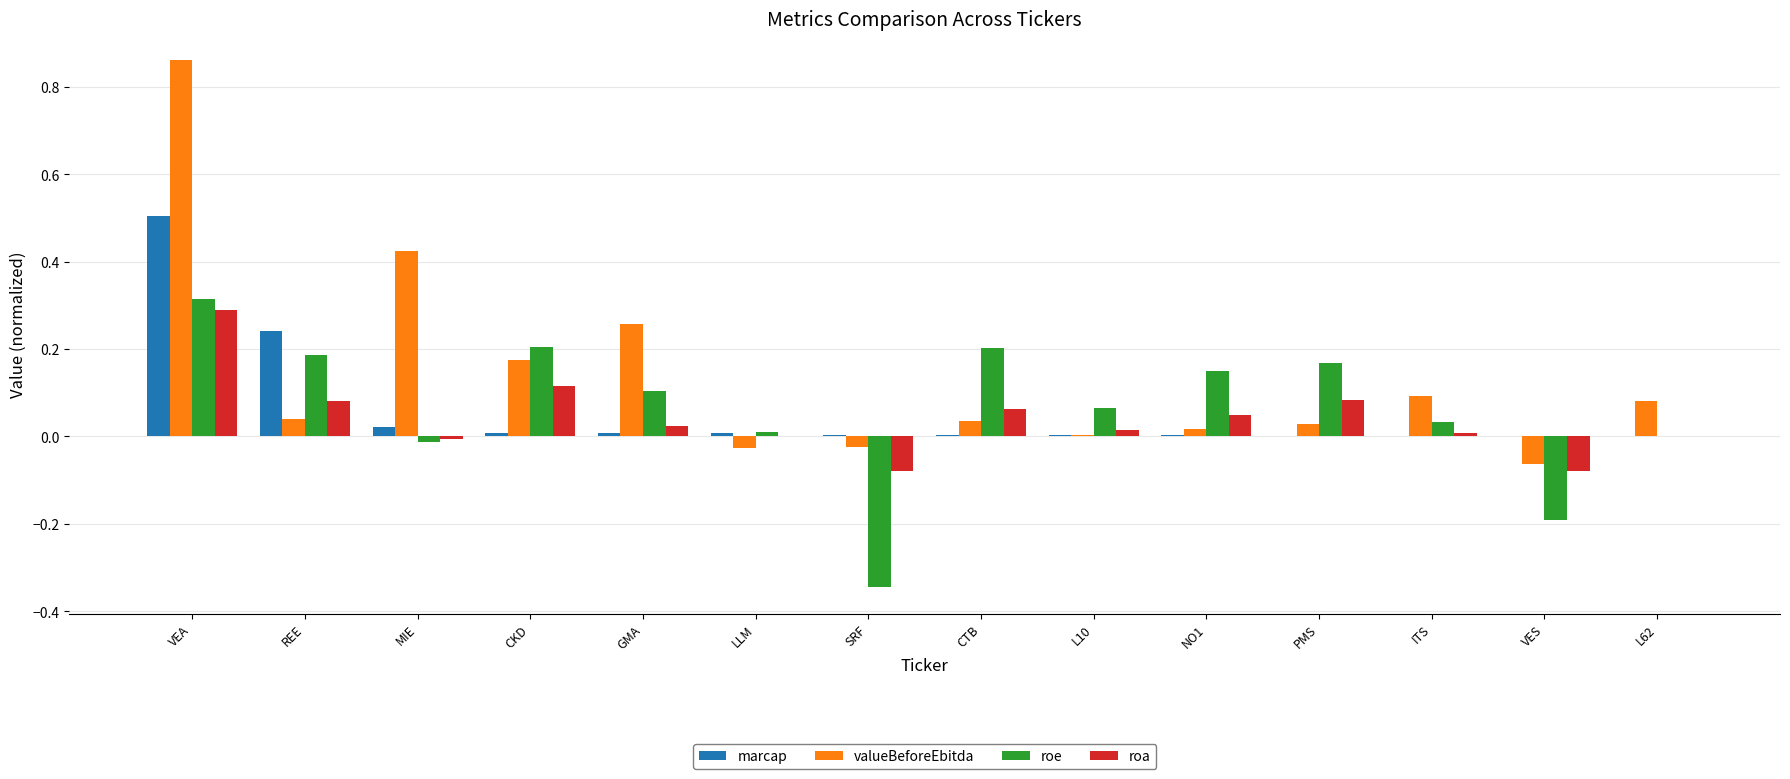

How many data points does each series have?

14